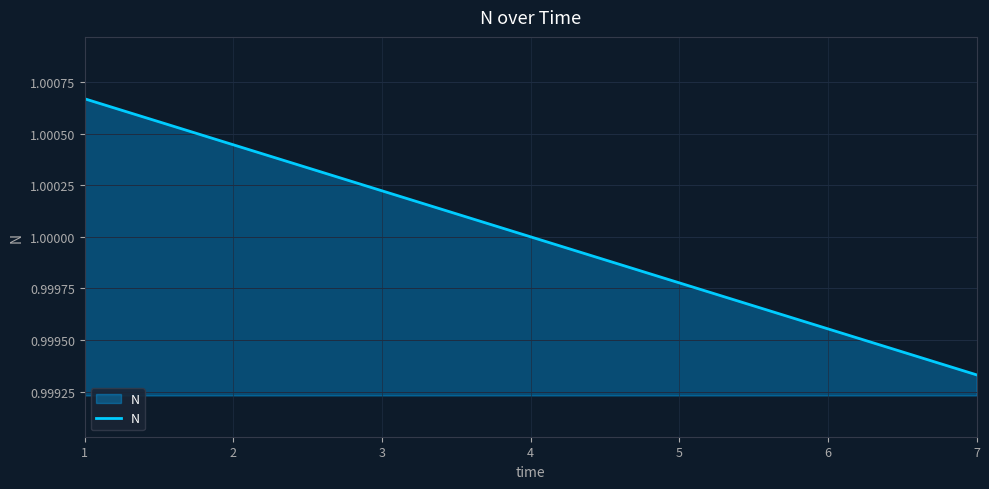

Where is the data nearest to the value 1?

4